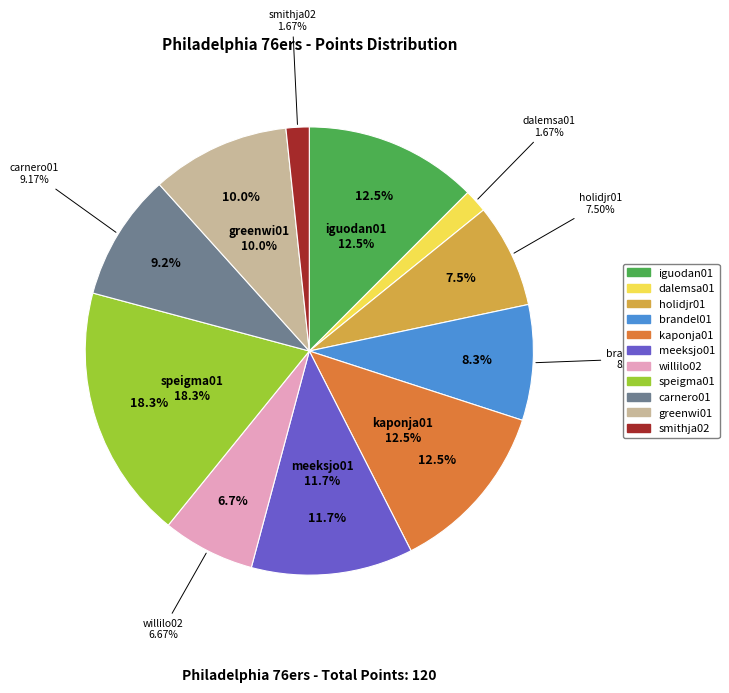

What is the change in value from meeksjo01 to smithja02?

-12